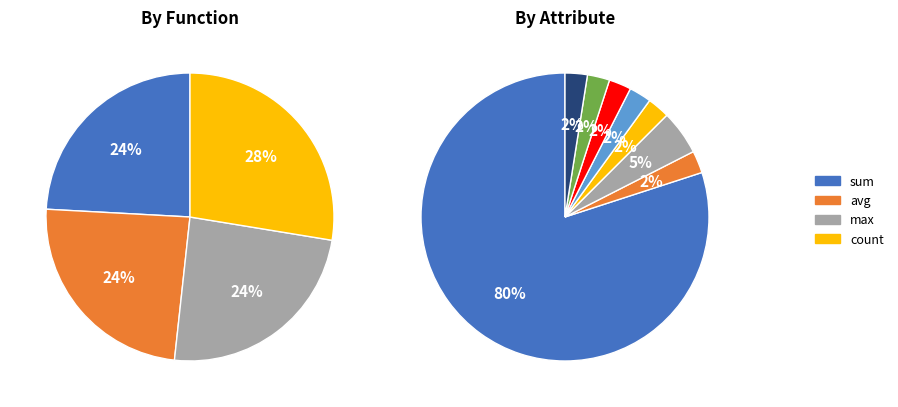

To the nearest percent, what is the average slice percentage?

25%